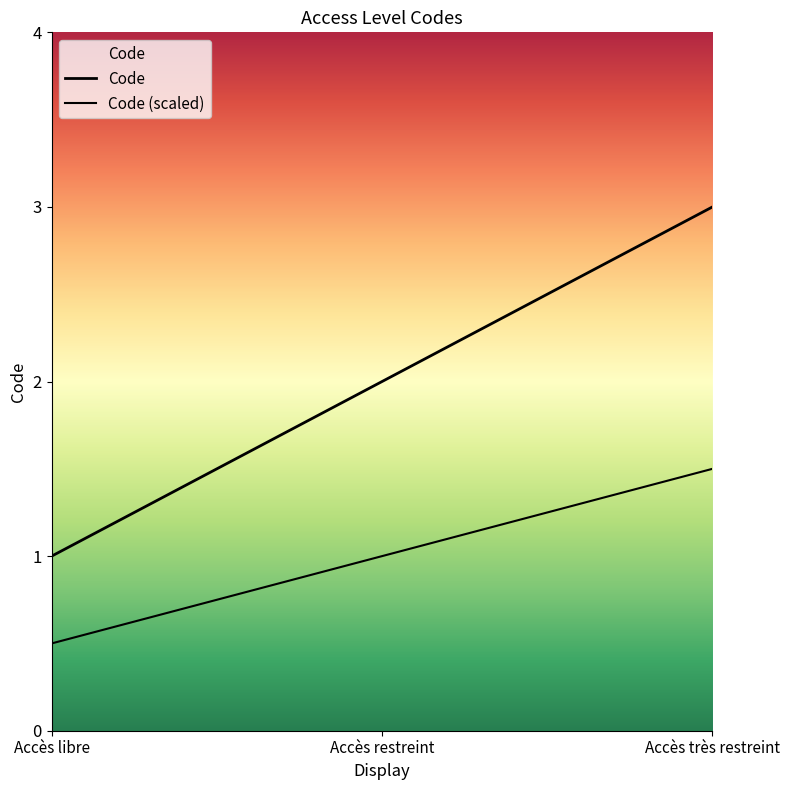

Does the chart have visible grid lines?

No